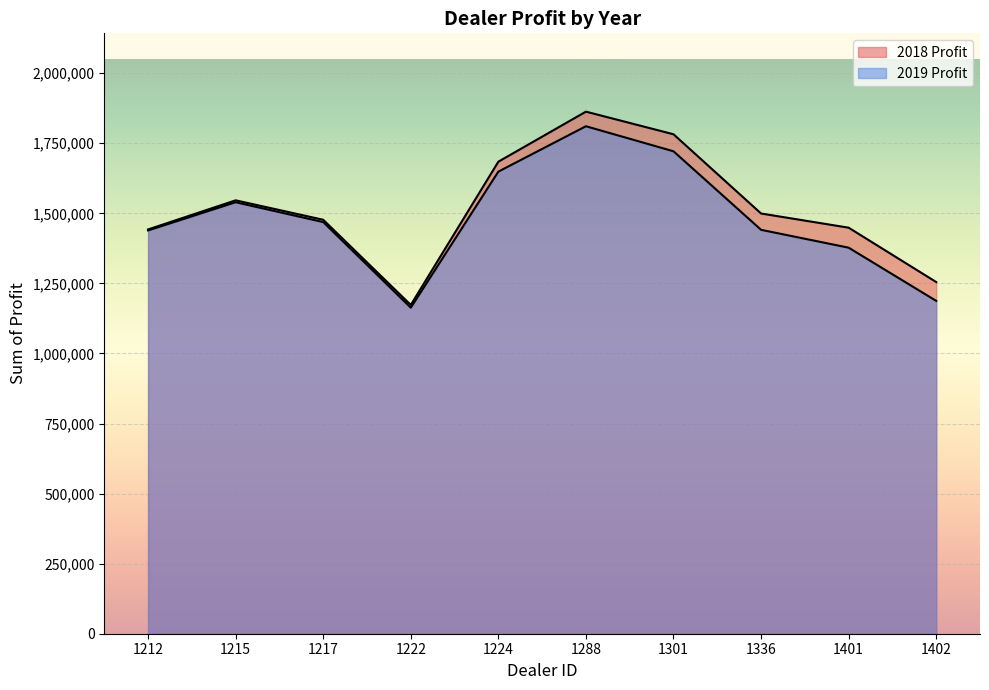

Where is the first local maximum for 2019 Profit?

1215